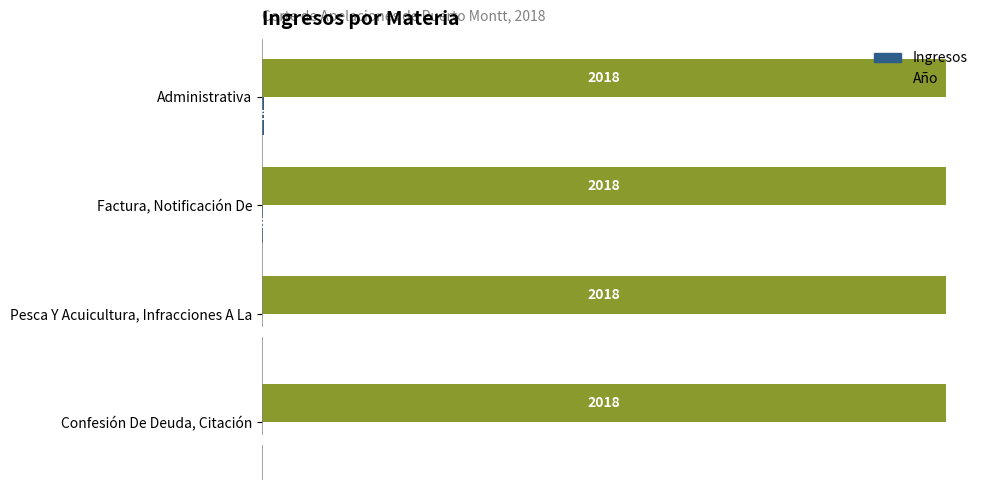

Count the number of categories in the chart.

4